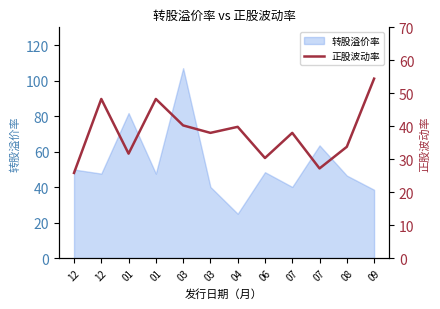

The chart shows a value of 74.0 at 01. True or false?

False